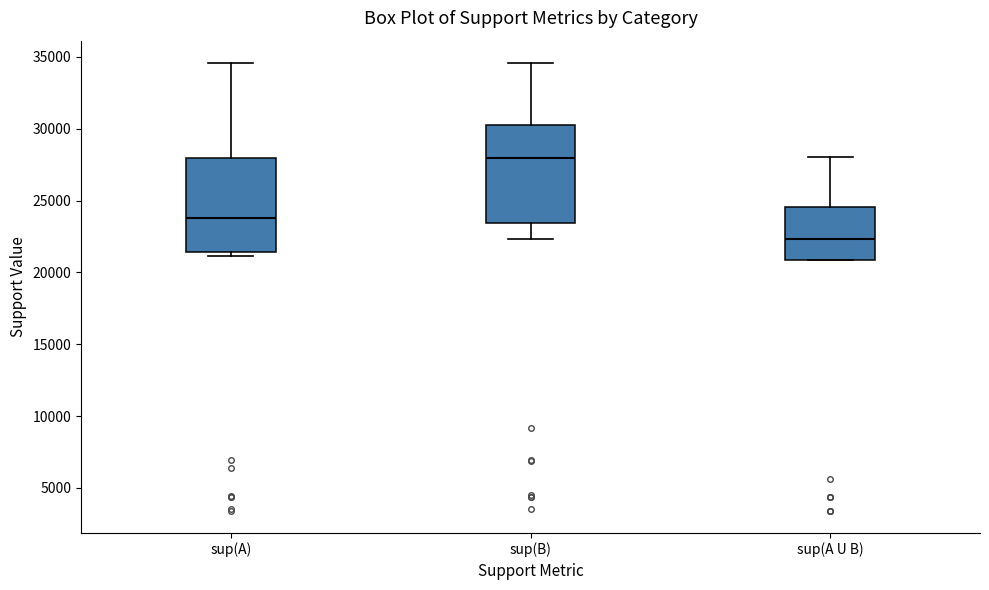

Which box's median line is the lowest?

sup(A U B)